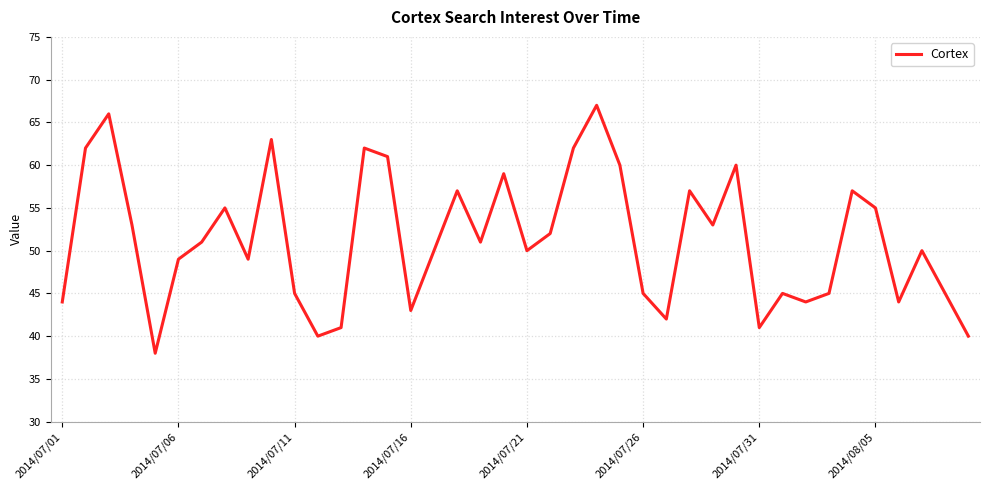

What is the greatest value displayed?

67